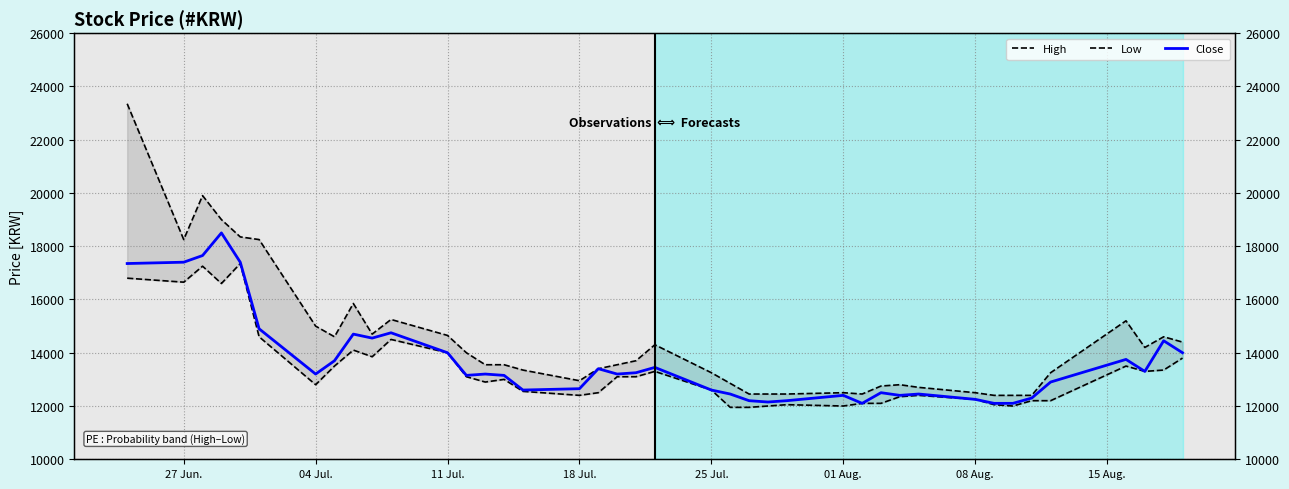

Which series has the largest total across all categories?

High